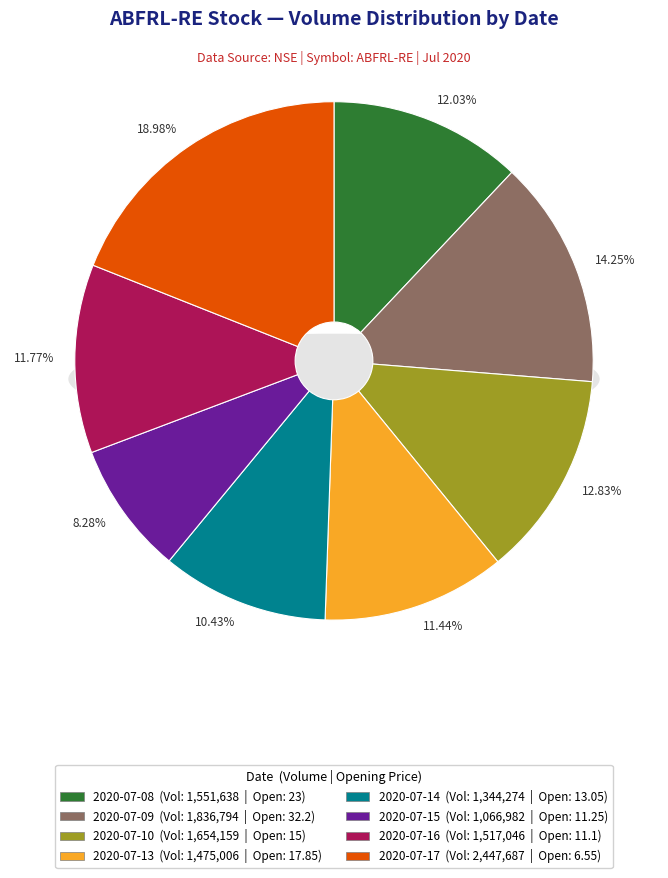

The 2020-07-14 slice represents 1% of the pie. True or false?

False